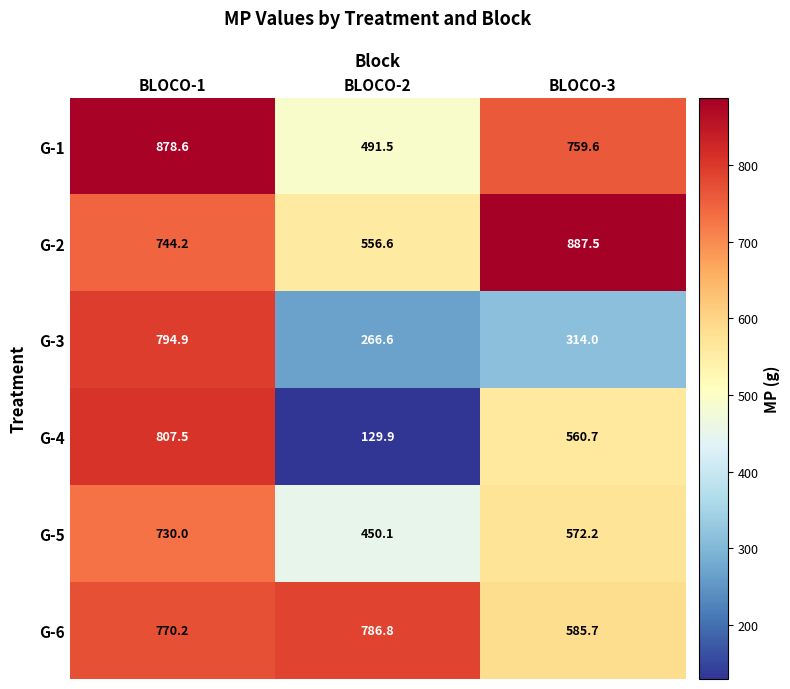

What is the difference between the highest and lowest values at BLOCO-1?

148.6